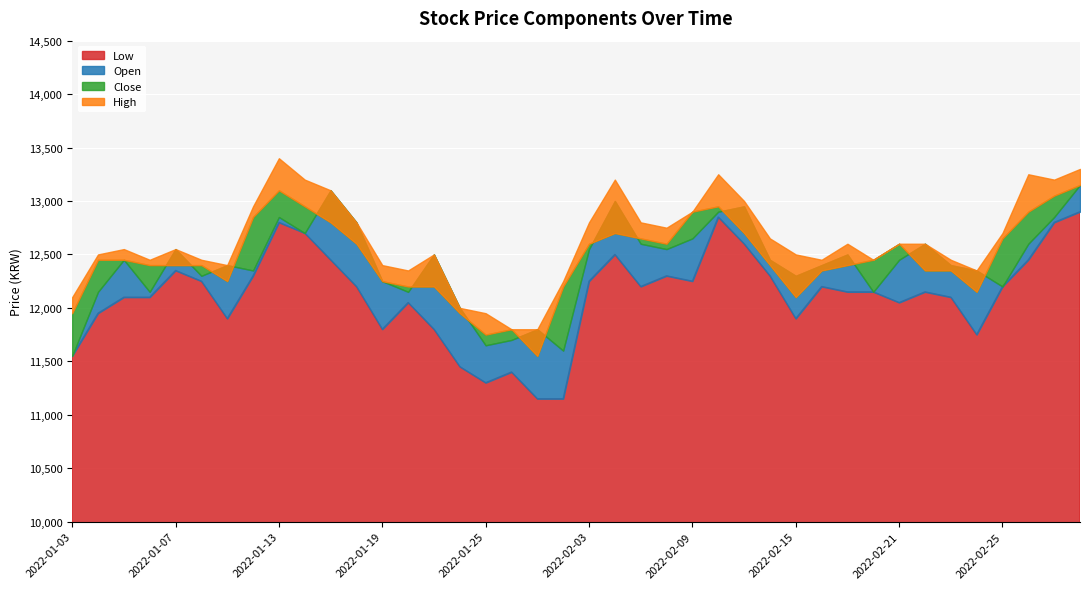

What is the label of the 16th point from the left?

2022-01-24